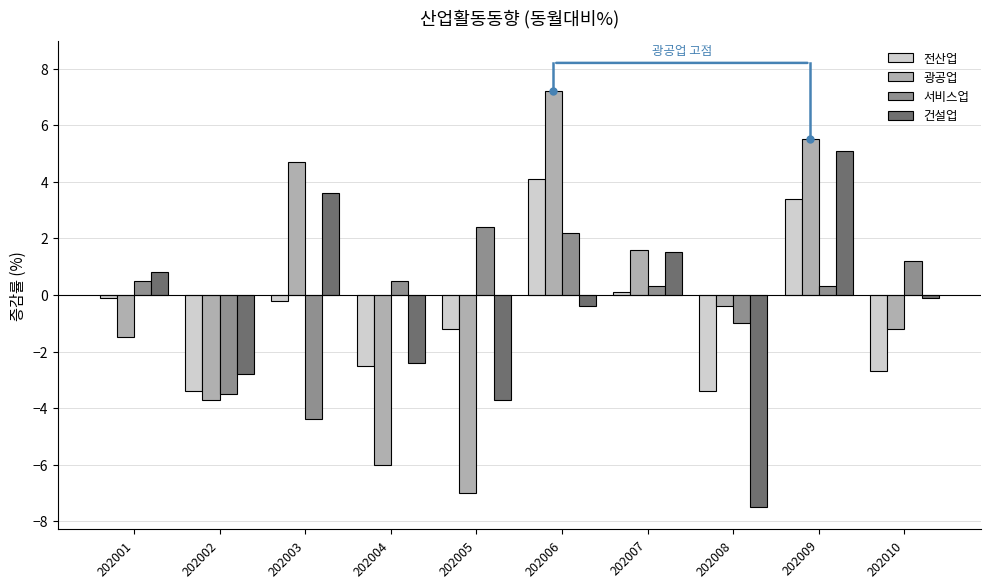

How many categories are shown in the chart?

10